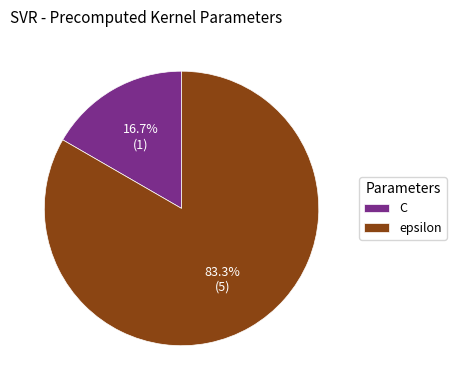

Combined, do epsilon and C account for over 50%?

Yes